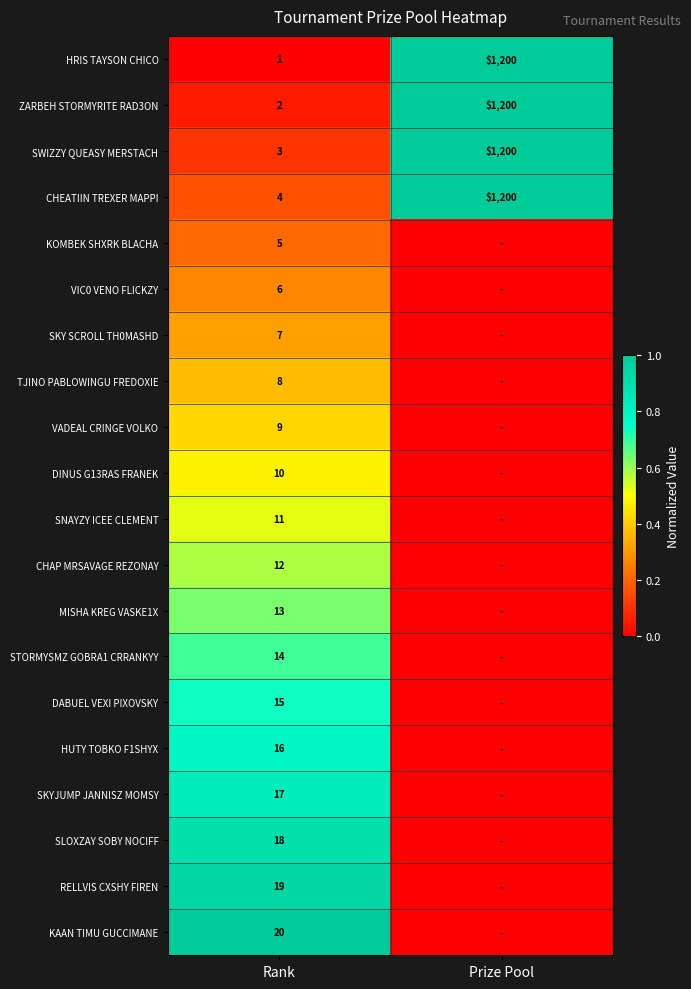

The value of SNAYZY ICEE CLEMENT at Rank is 11. True or false?

True